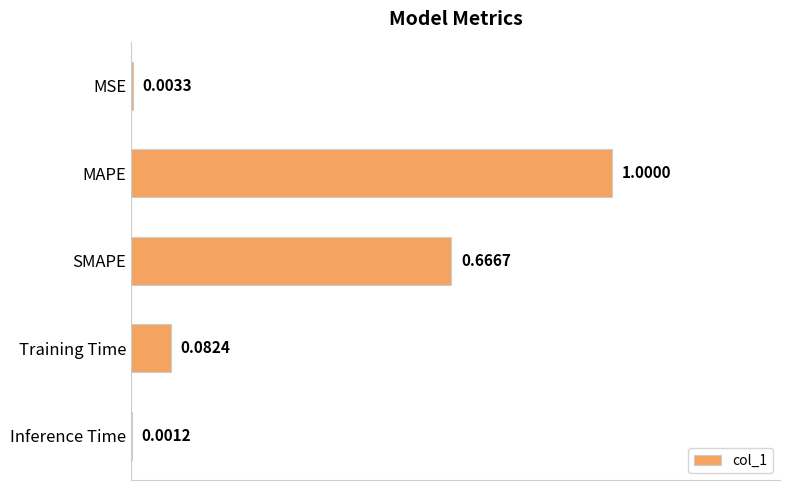

Where is the data nearest to the value 0?

Inference Time